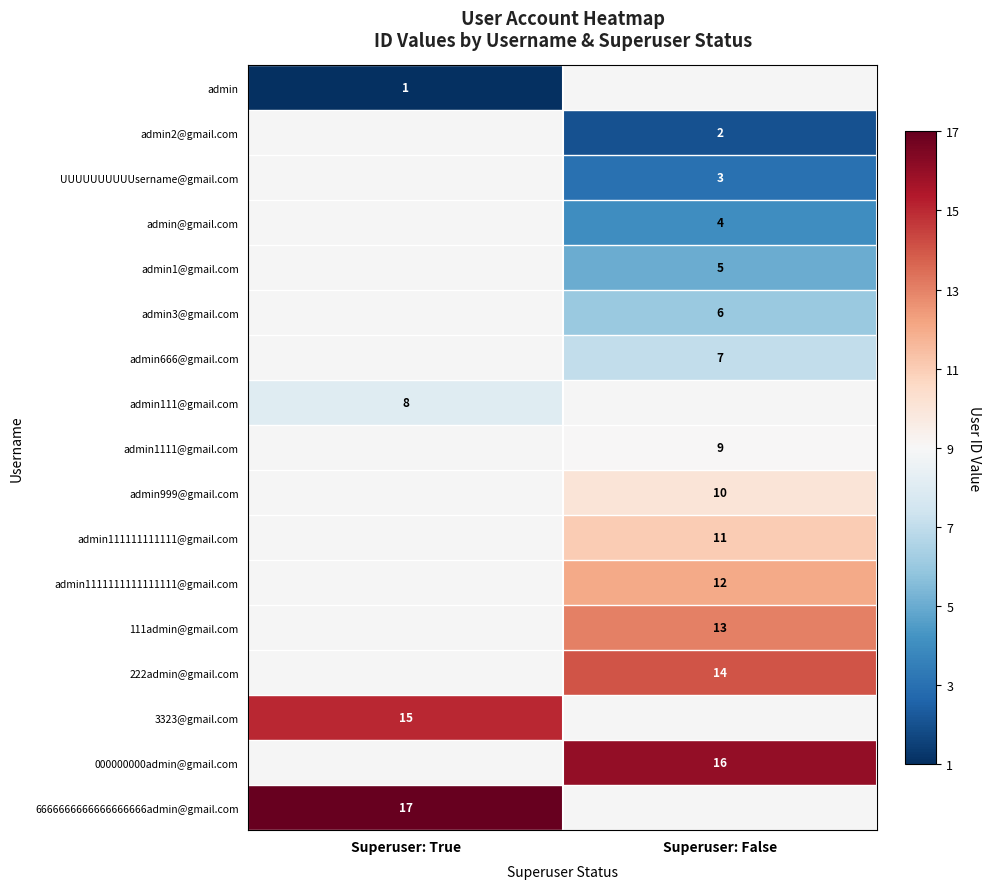

Is it true that admin111@gmail.com equals 8 at Superuser: True?

True